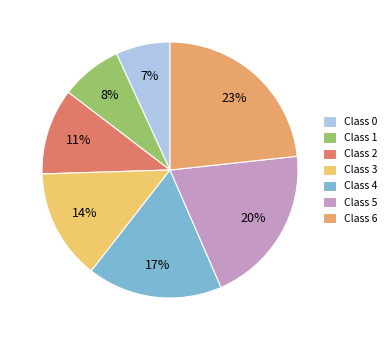

To the nearest percent, what is the combined percentage of Class 0 and Class 6?

30%